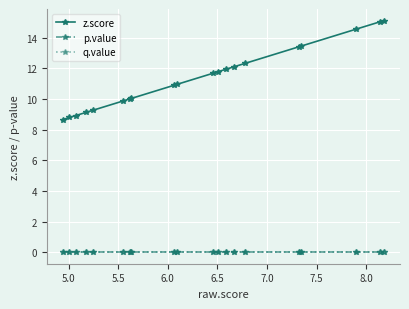

Is this an area chart (filled region under the line)?

No